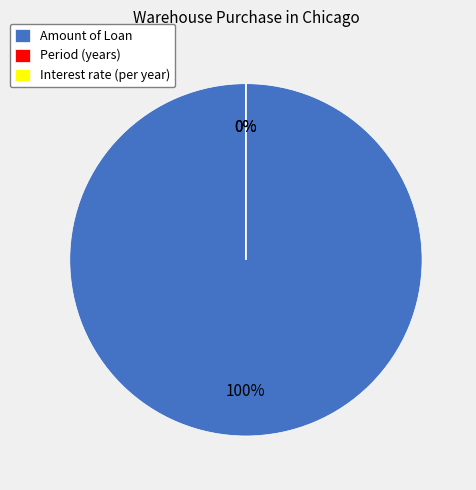

Which category accounts for the majority?

Amount of Loan